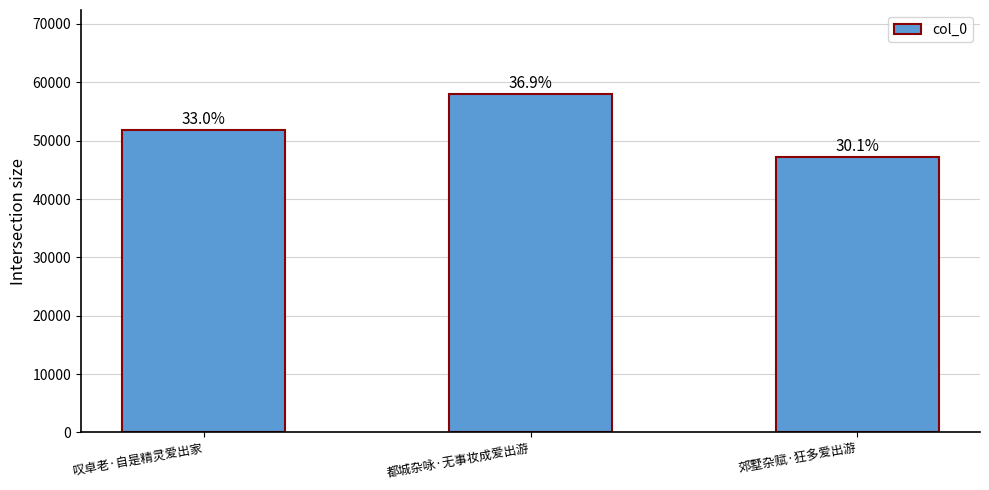

Which category has the highest value across all series?

都城杂咏·无事妆成爱出游